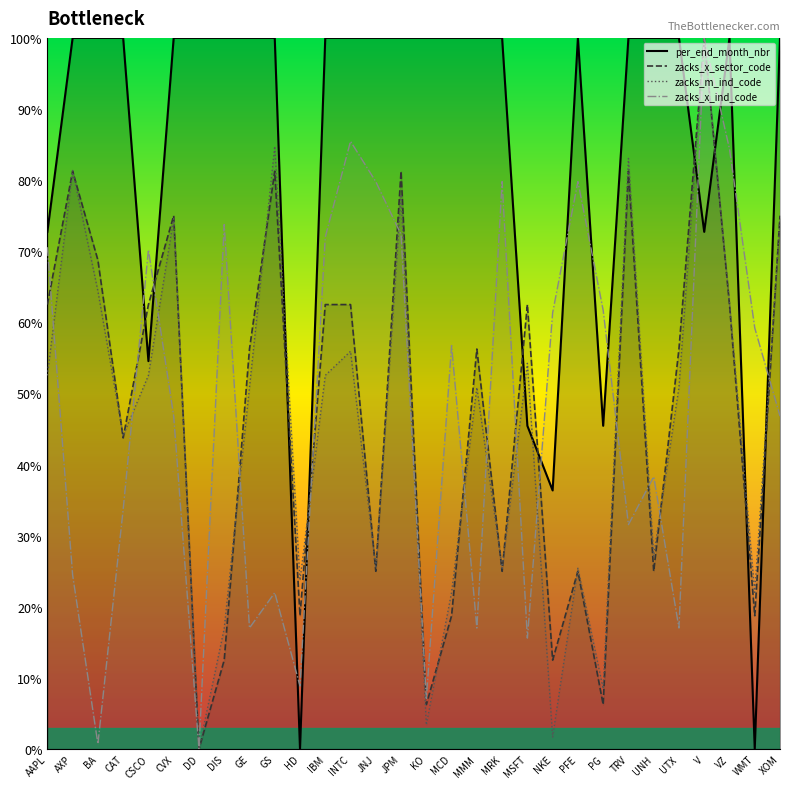

Where is the first local maximum for zacks_x_ind_code?

CSCO